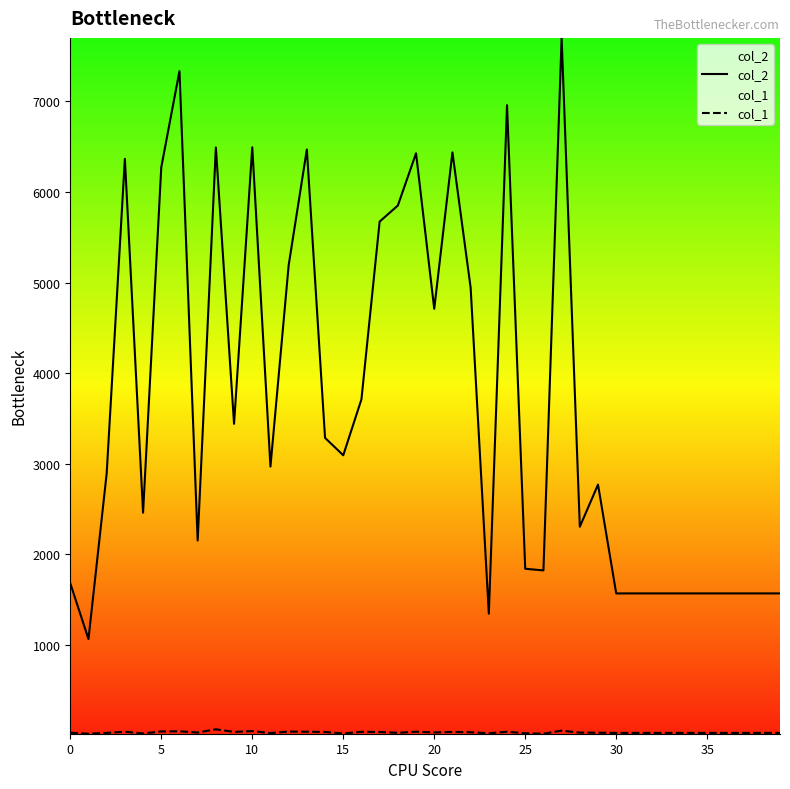

What is the highest value of the col_2 series?

7701